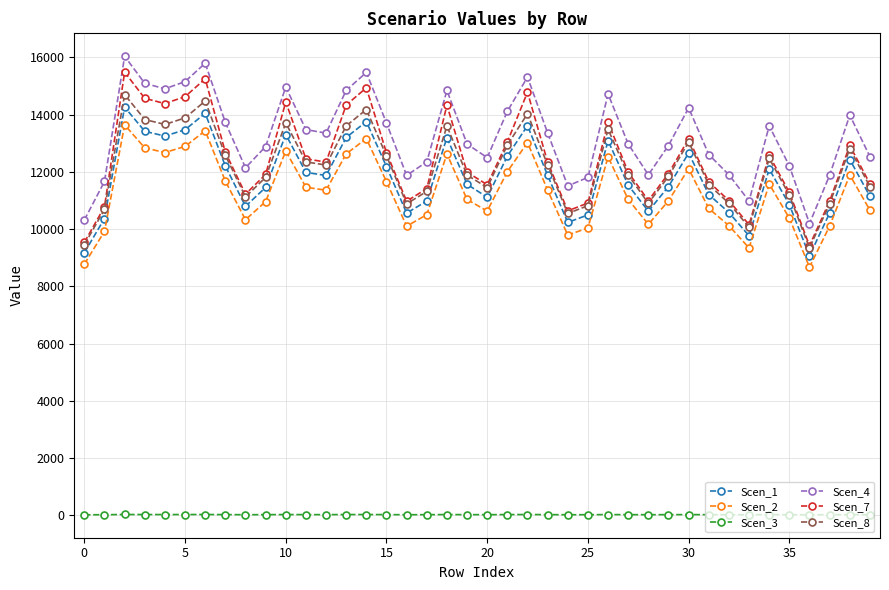

What is the minimum value for Scen_4?

10192.5